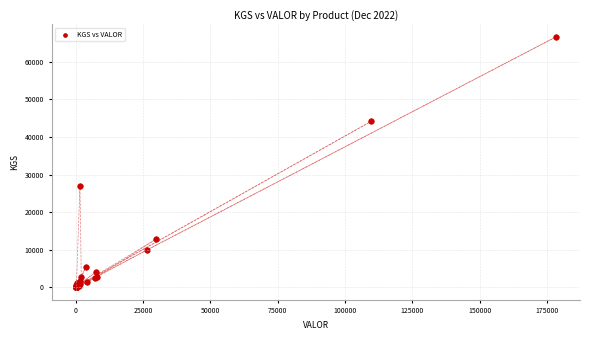

What Y value in the scatter plot is closest to 33329?

27087.0